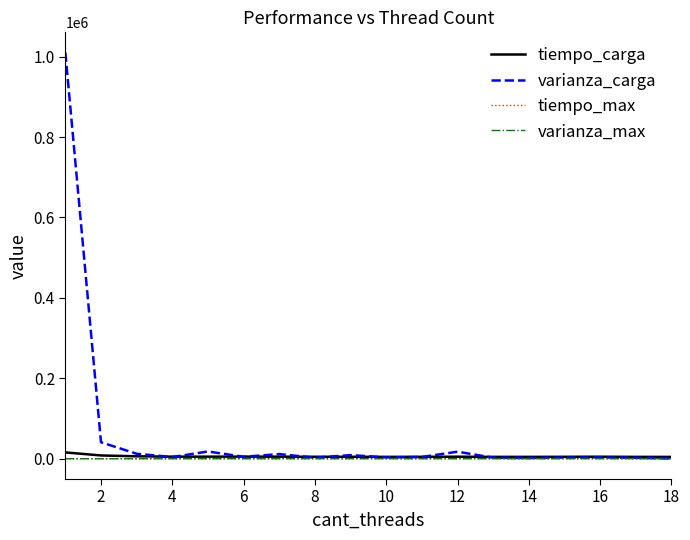

Which series has the largest total across all categories?

varianza_carga